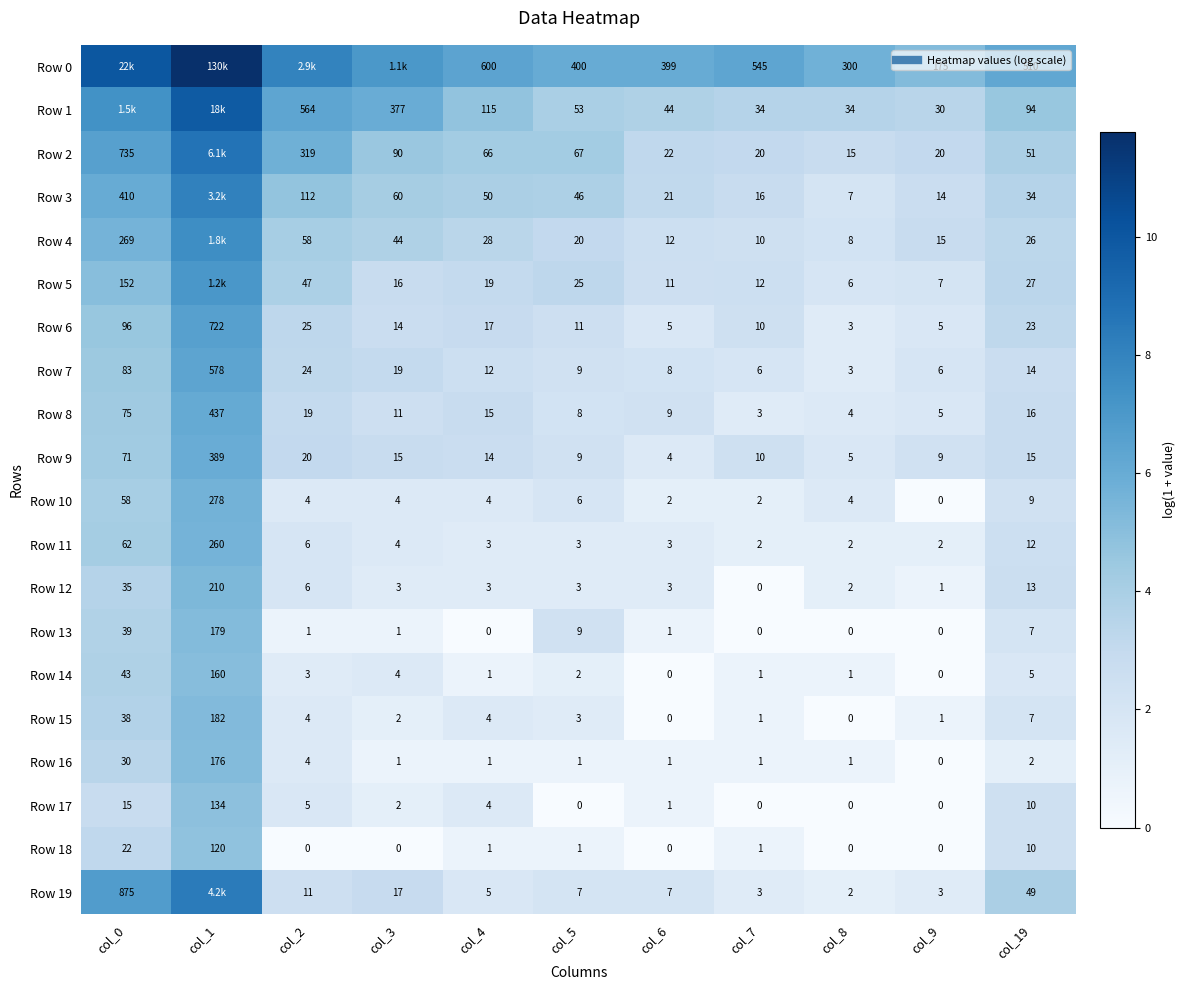

Between col_0 and col_3, which is larger?

col_0